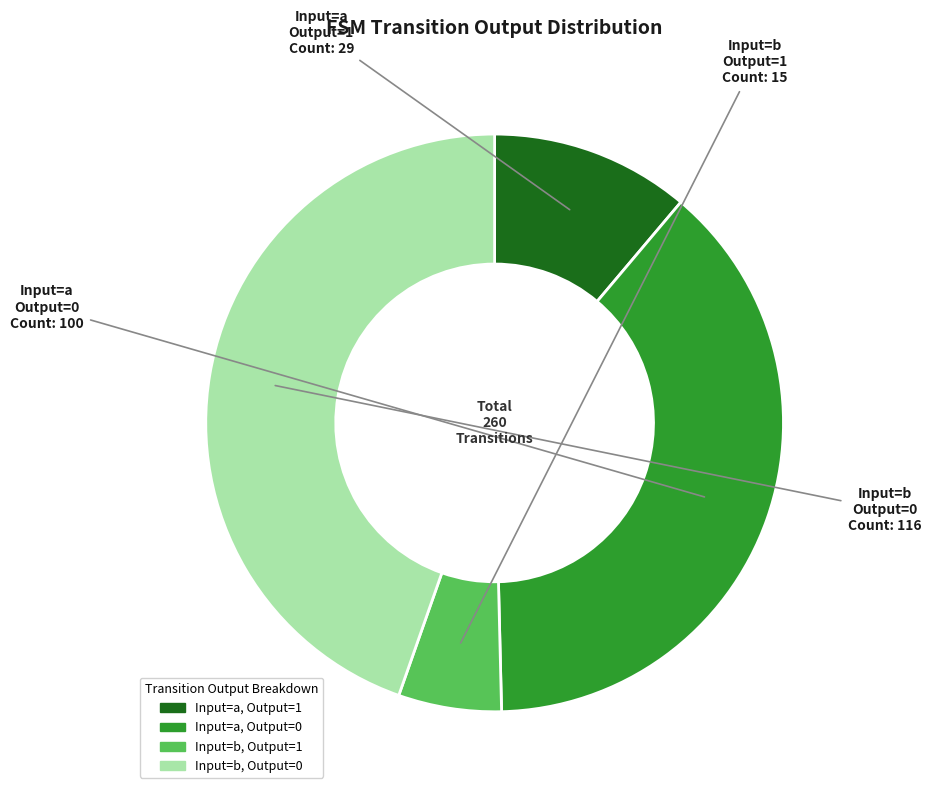

How many segments does this pie chart have?

4